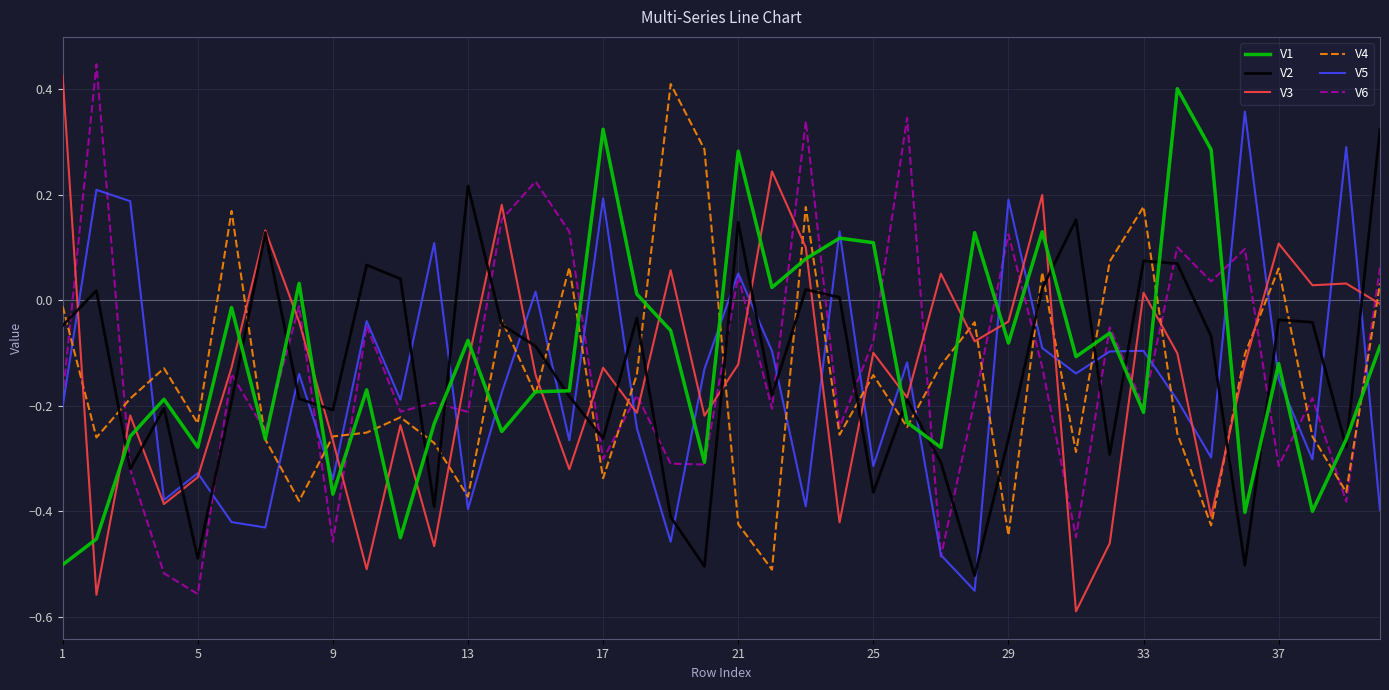

Which series ends up on top after the final intersection of V2 and V3?

V2